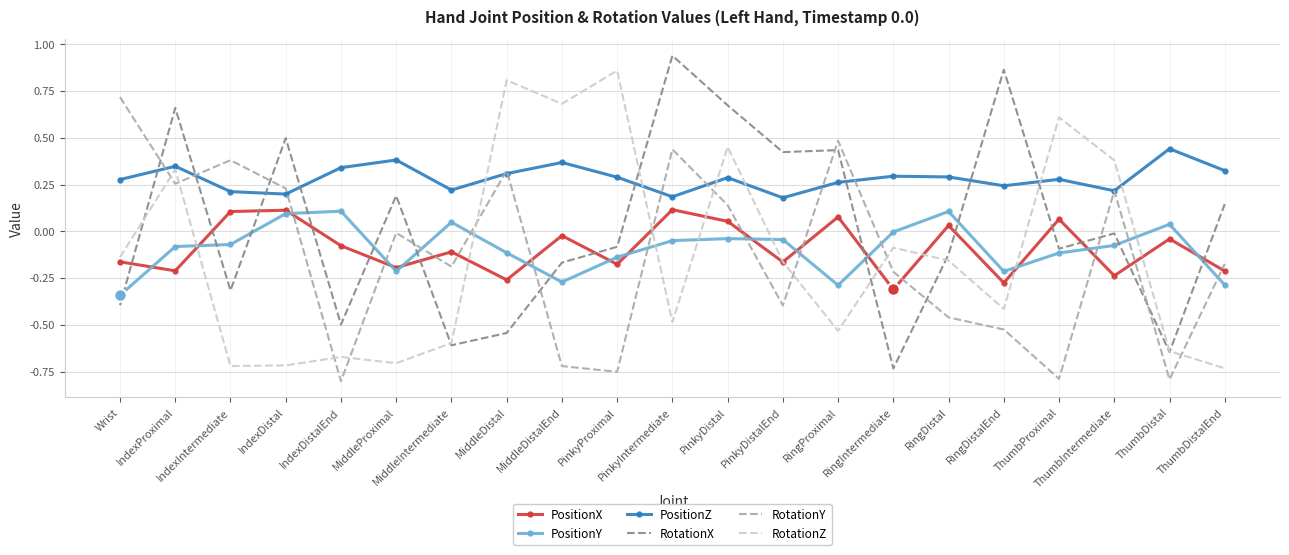

How many times do RotationY and PositionX cross each other?

12